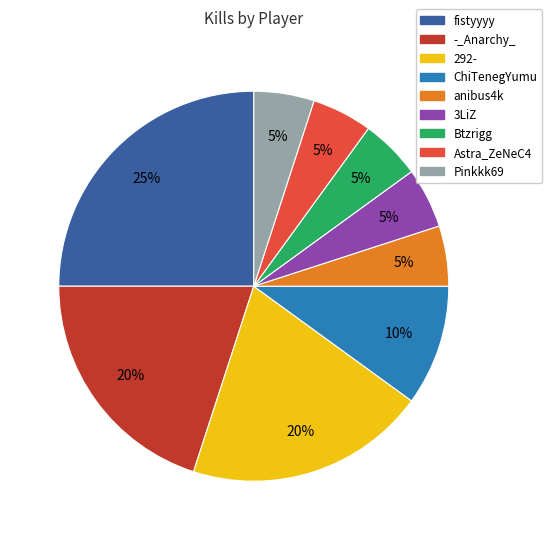

How many slices are in this pie chart?

9